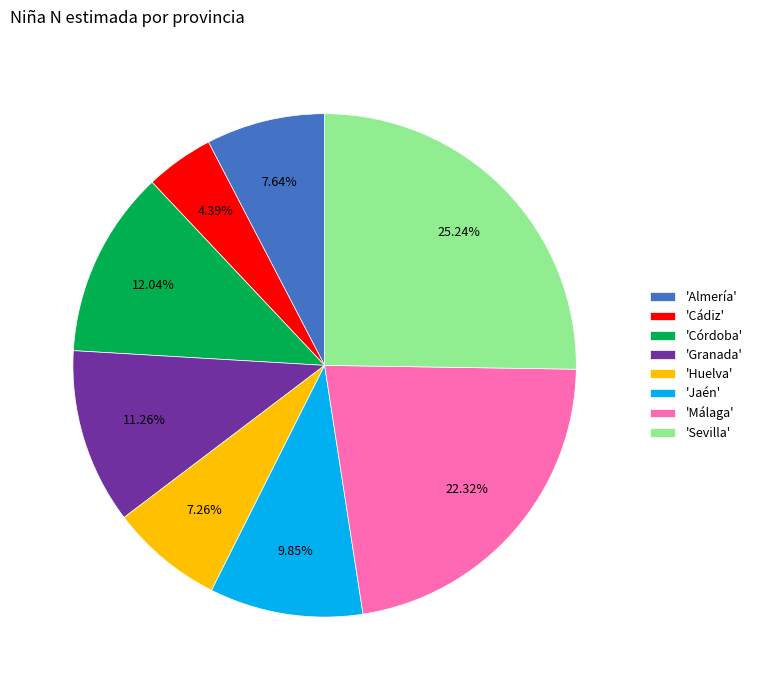

To the nearest percent, what is the difference between the largest and smallest slice percentages?

21%